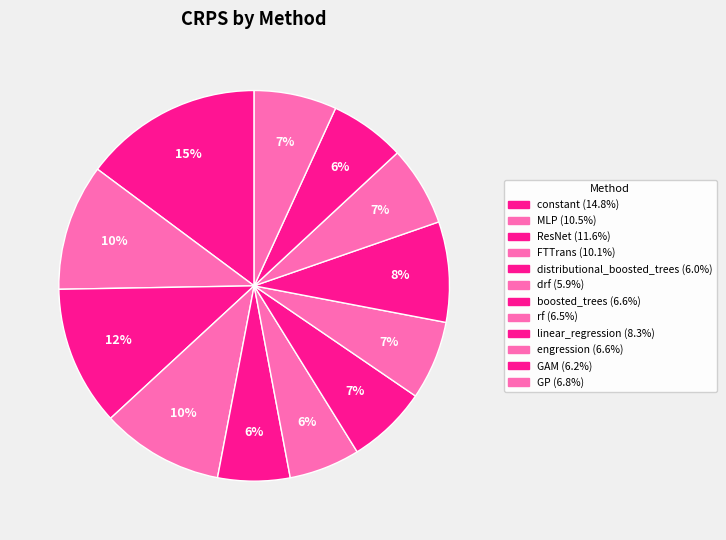

How many segments does this pie chart have?

12